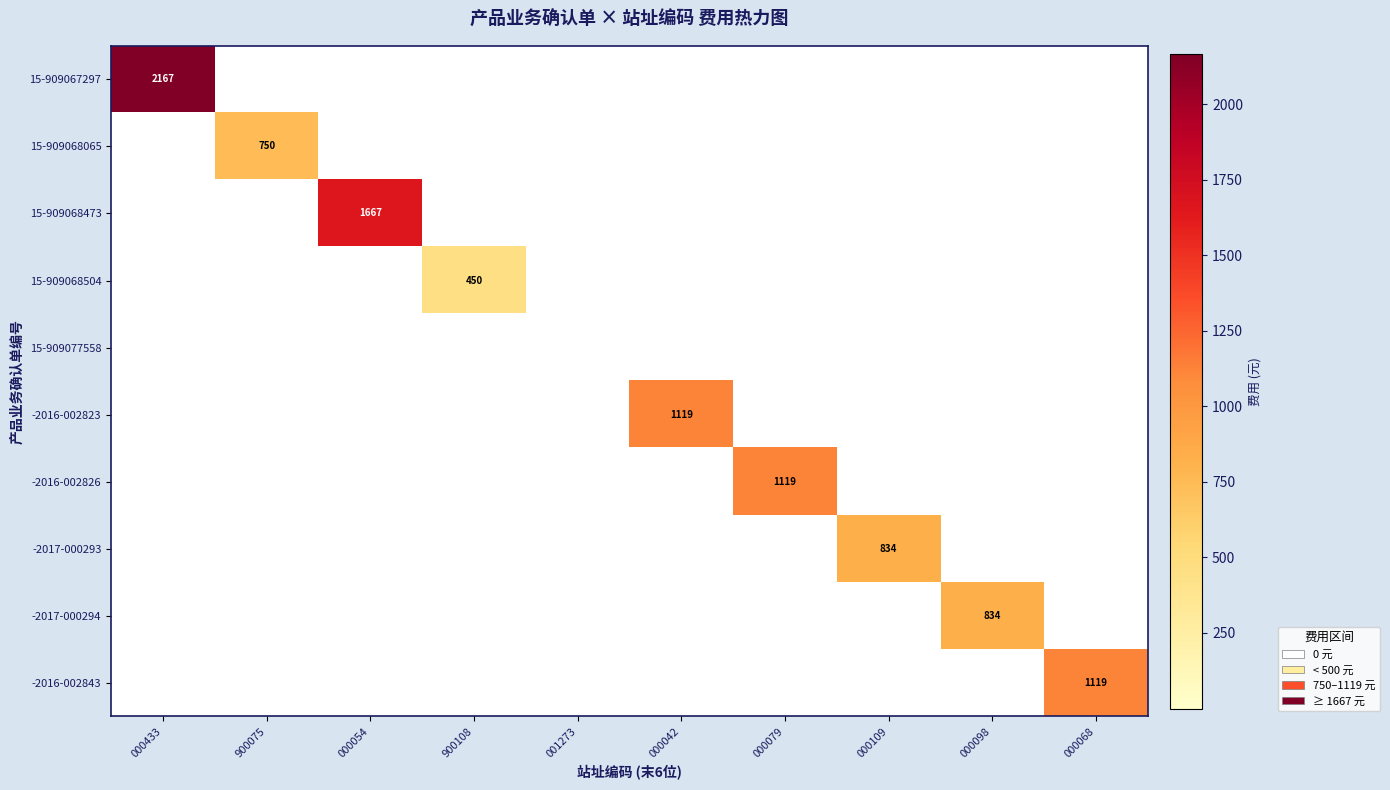

True or false: 15-909068504 has a value of 147 at 900108.

False